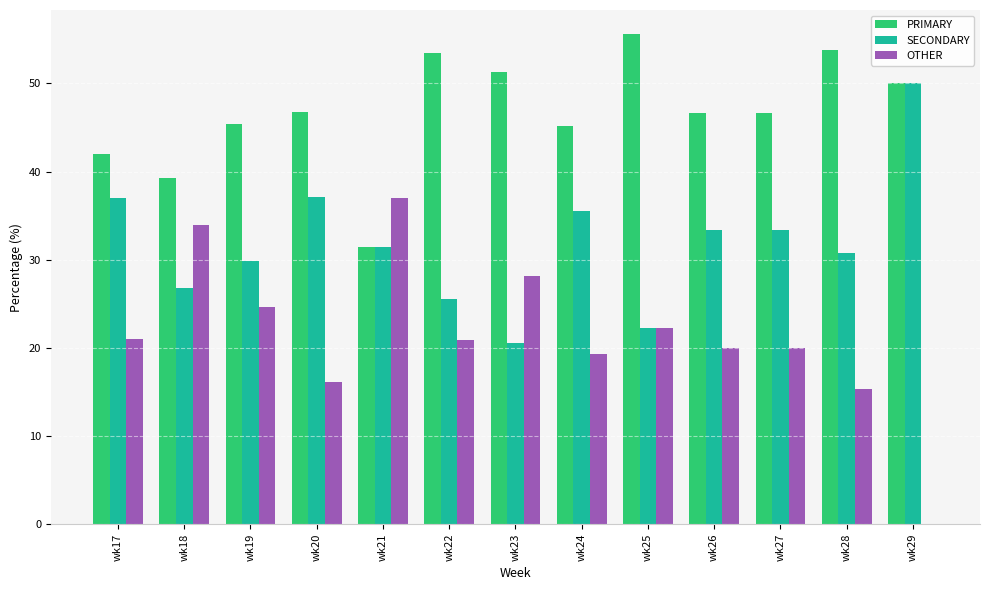

How many groups of bars are there?

13